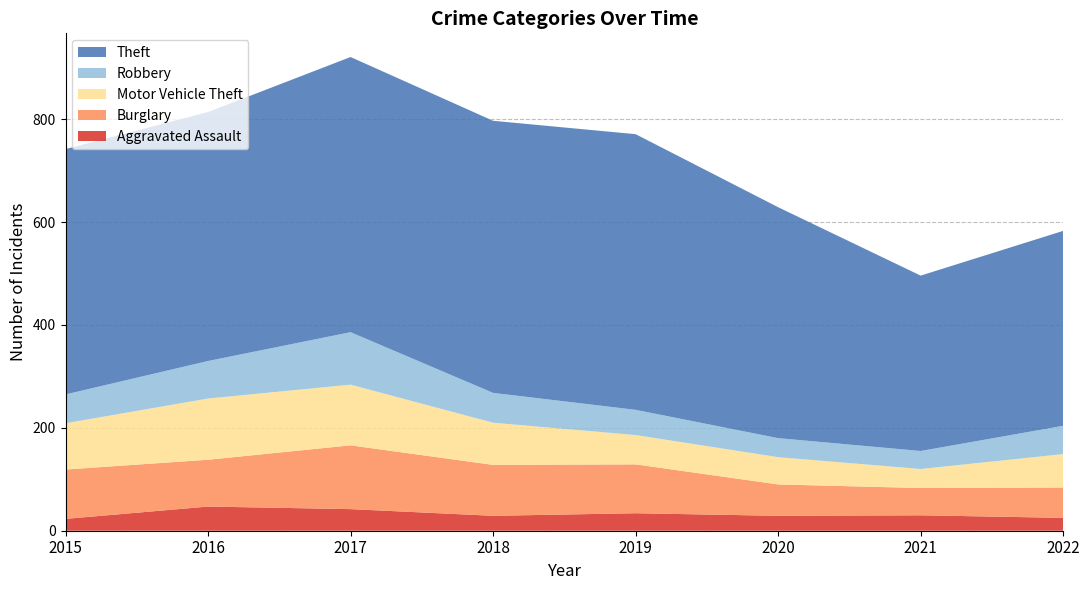

Reading left to right, what are all the values shown in this chart?

Aggravated Assault: 23	47	42	29	34	29	30	25
Burglary: 96	91	124	99	95	61	53	59
Motor Vehicle Theft: 90	119	118	82	57	53	37	65
Robbery: 56	73	102	58	49	37	35	55
Theft: 477	484	535	529	536	449	341	379